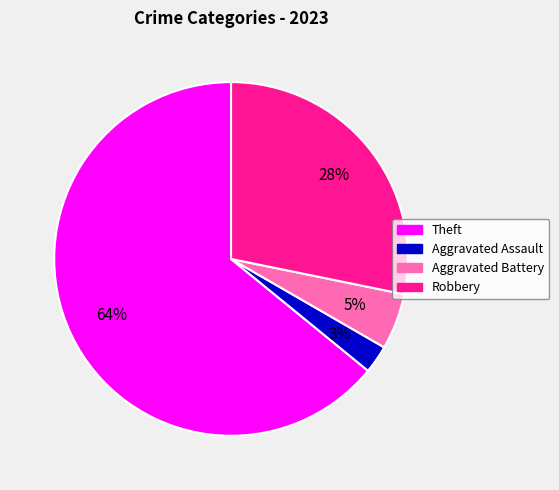

To the nearest percent, what is the average slice percentage?

25%